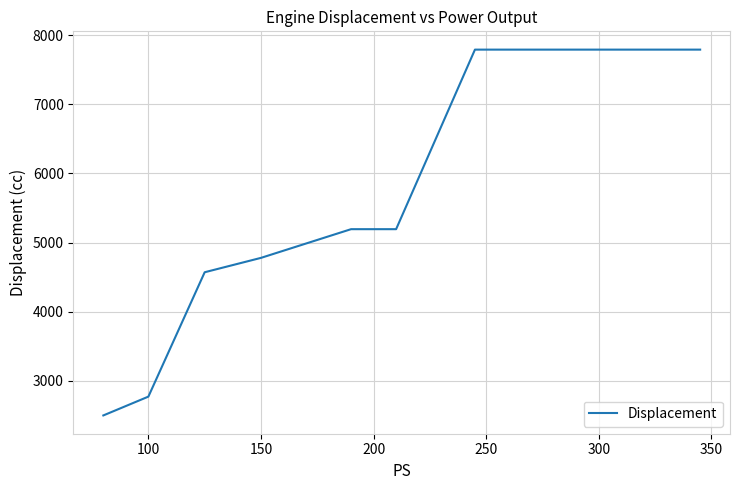

How many values exceed 5193?

3